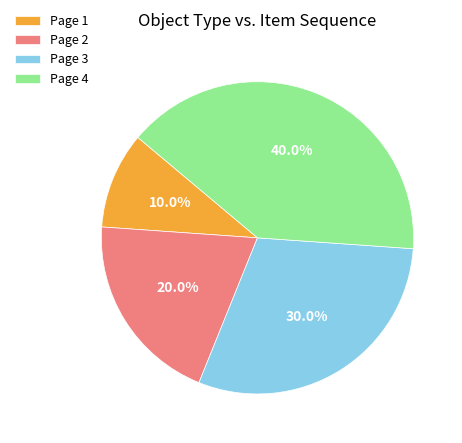

To the nearest percent, what portion does Page 1 represent?

10%